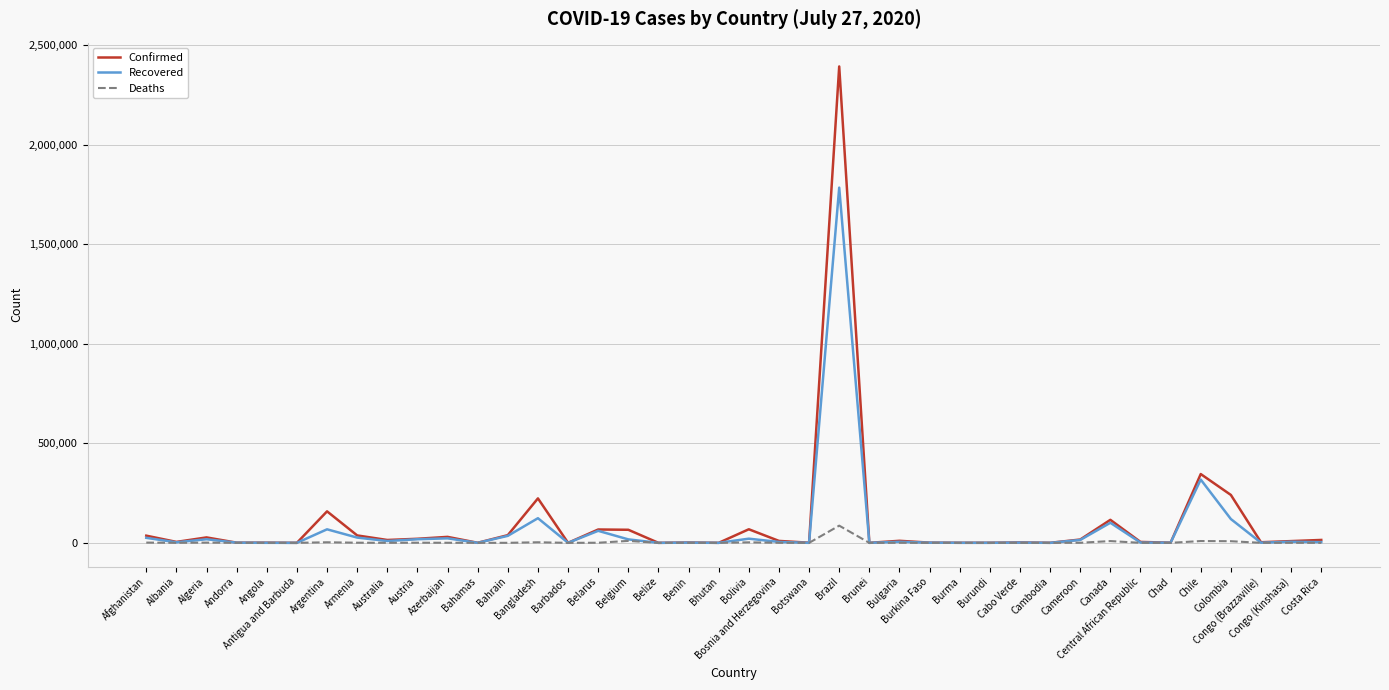

List the series in order of their overall mean, lowest first.

Deaths, Recovered, Confirmed